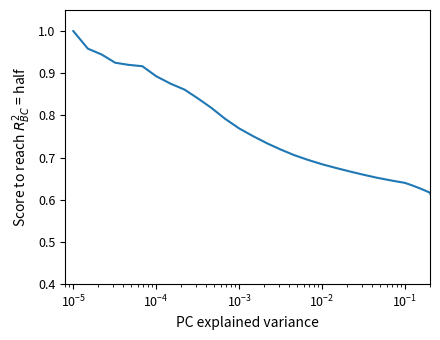

Does the chart display data point markers on the line(s)?

No